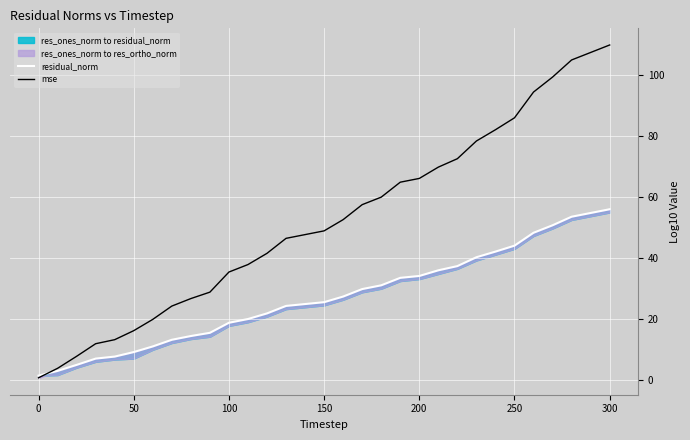

Which series has the widest spread of values?

mse